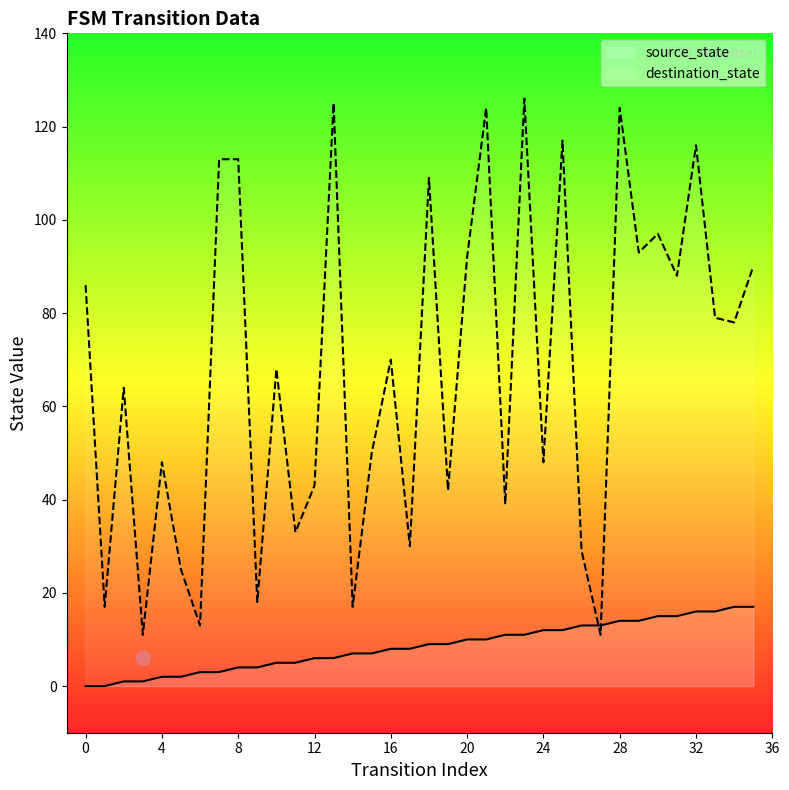

List the series in order of their overall mean, lowest first.

source_state, destination_state